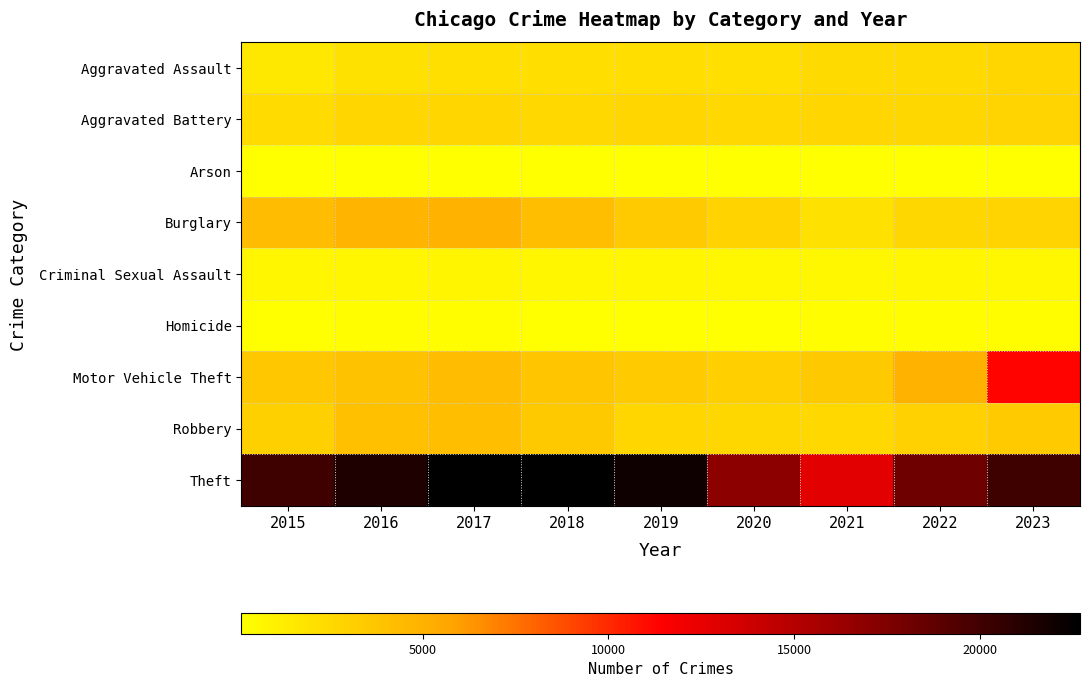

How many data points does each series have?

9